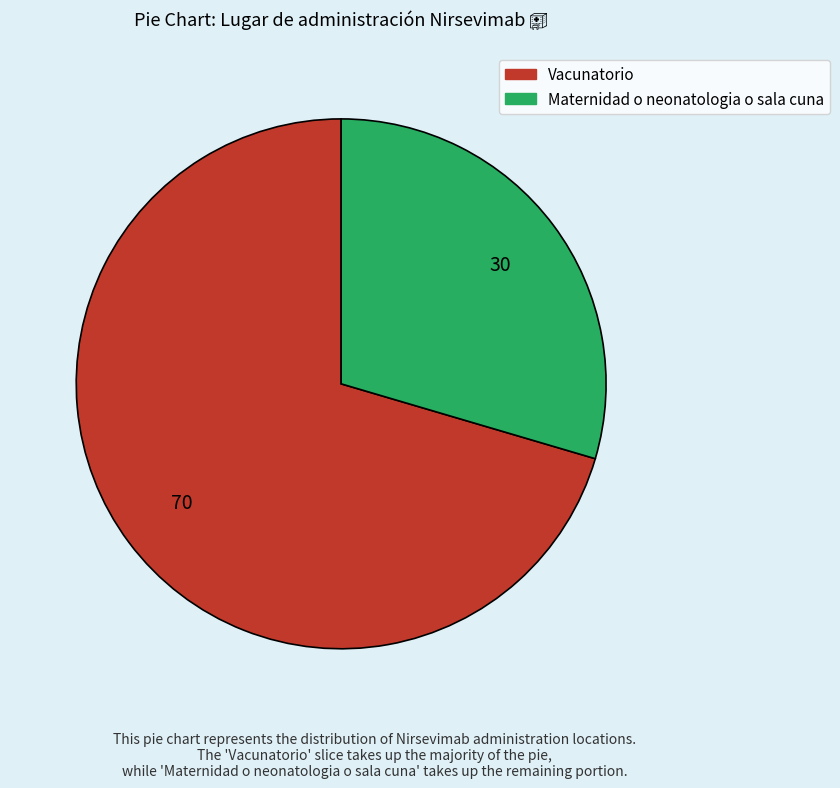

What is the ratio of the value at Vacunatorio to the value at Maternidad o neonatologia o sala cuna?

2.4